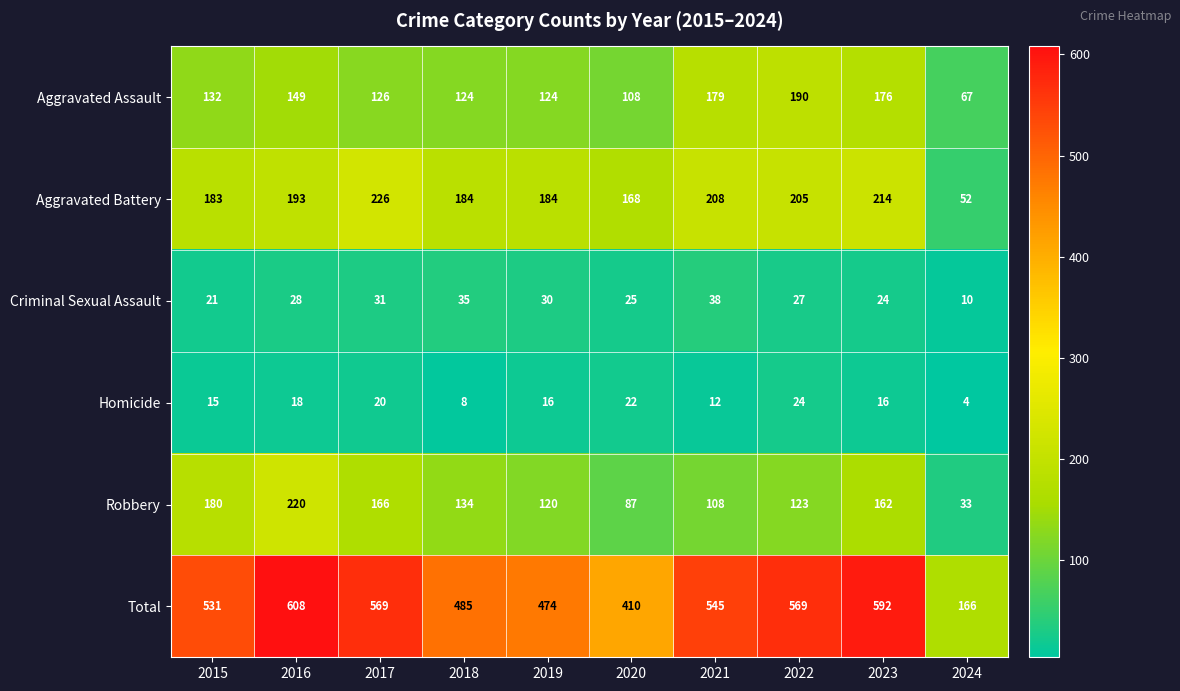

The value of Criminal Sexual Assault at 2023 is 14. True or false?

False